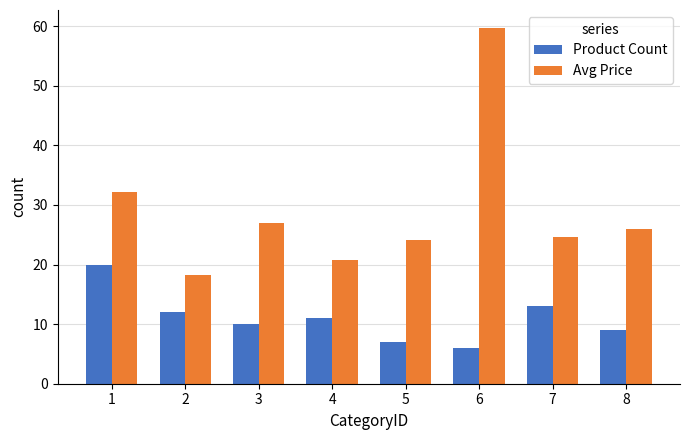

What is the value of the Product Count bar at the 3rd from the left?

10.0